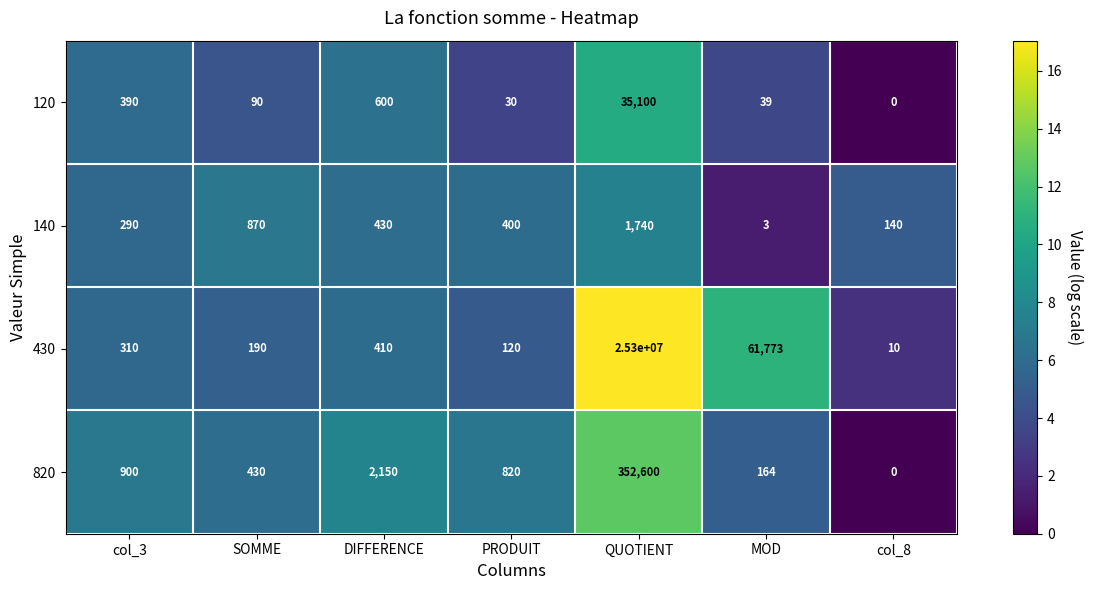

How many data points does each series have?

7